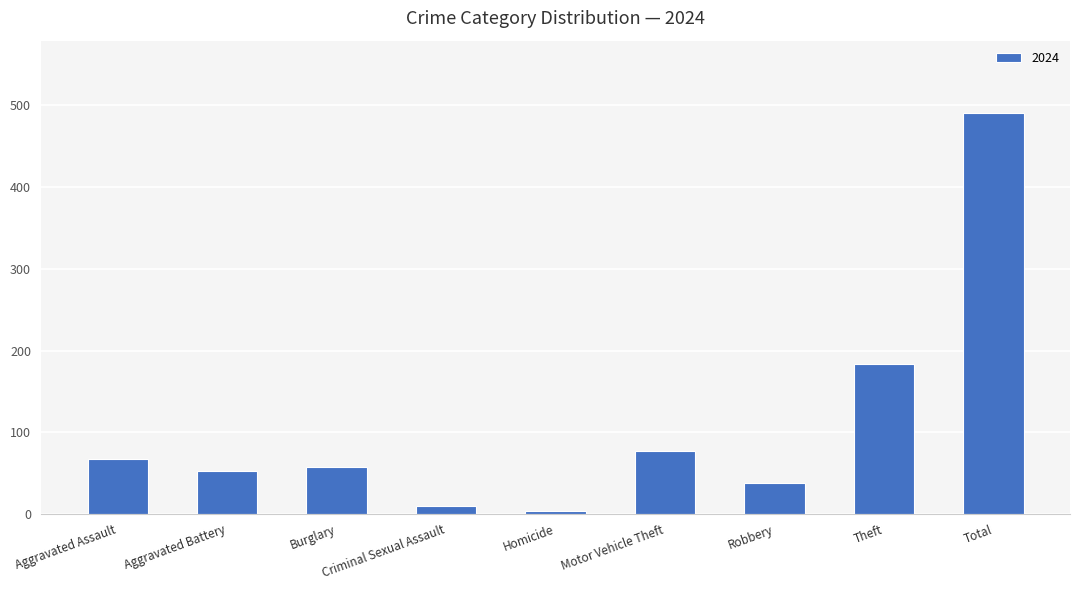

What is the label of the 8th bar from the right?

Aggravated Battery